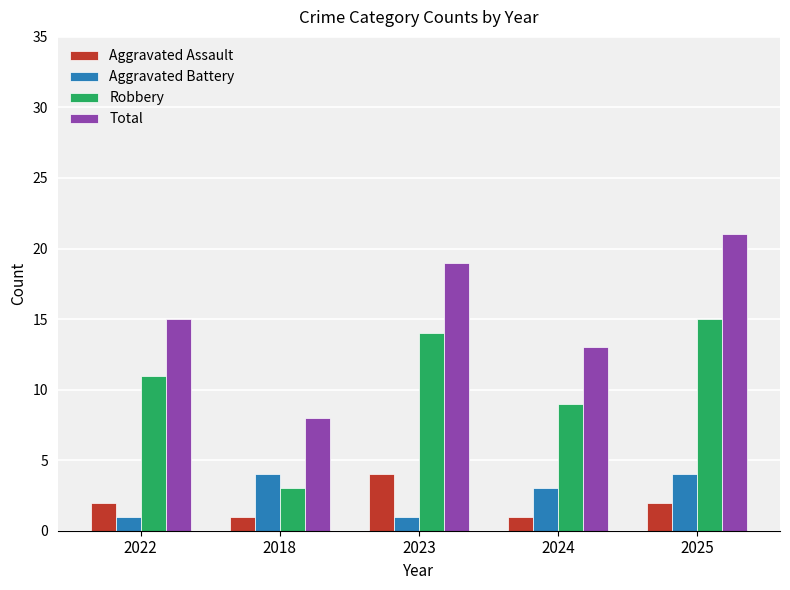

What is the total value across all series at 2018?

16